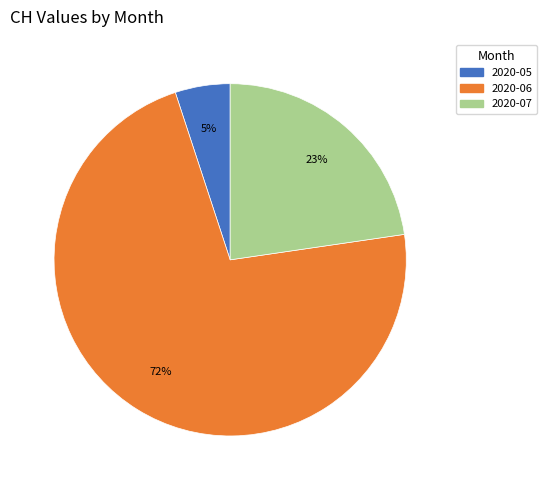

To the nearest percent, what is the average slice percentage?

33%